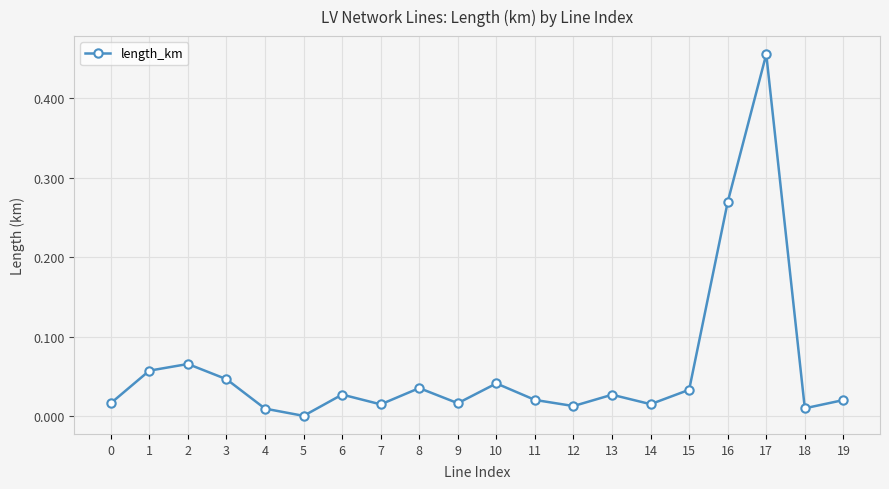

The value at 9 is 0.0. True or false?

True